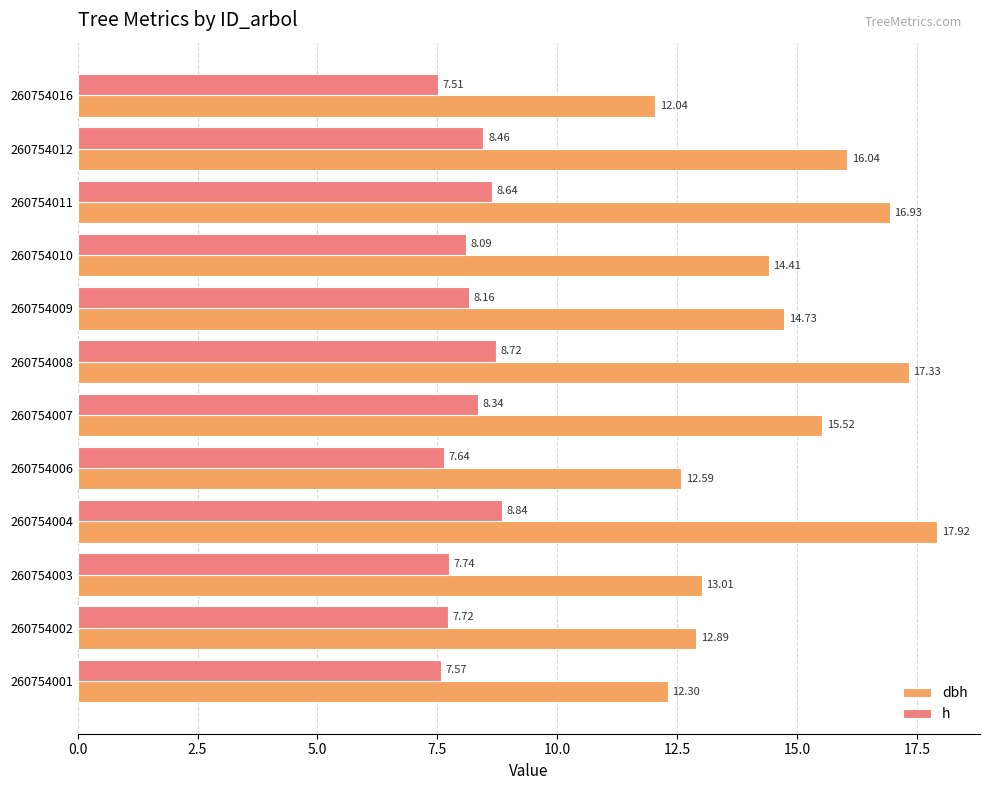

What is the sum of the dbh values at 260754011 and 260754003?

29.9